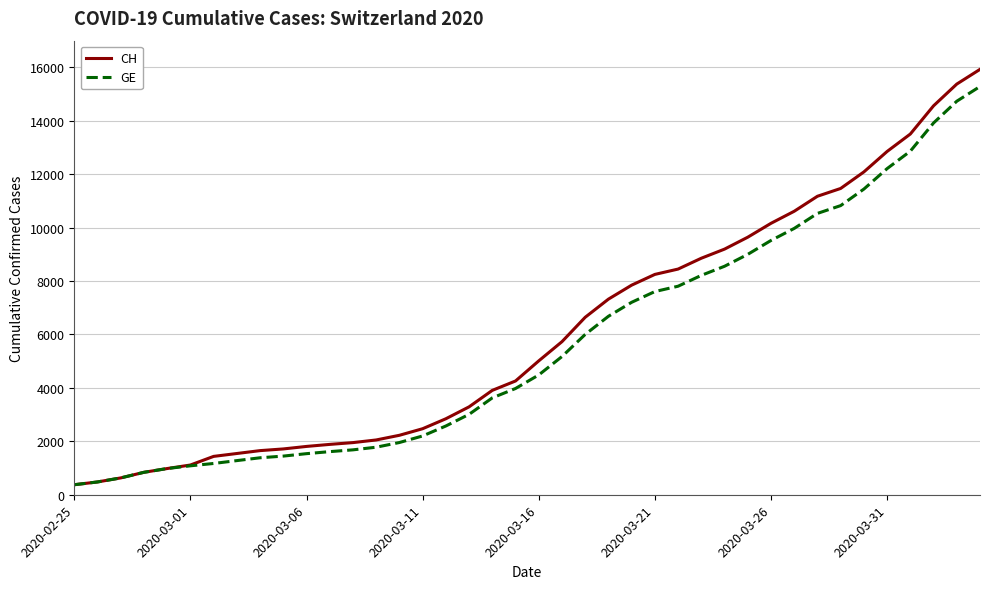

What is the minimum value for CH?

375